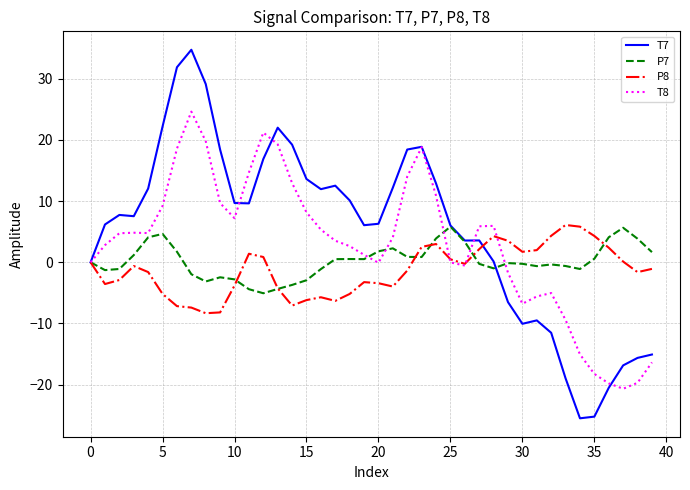

List the series in order of their overall mean, lowest first.

P8, P7, T8, T7